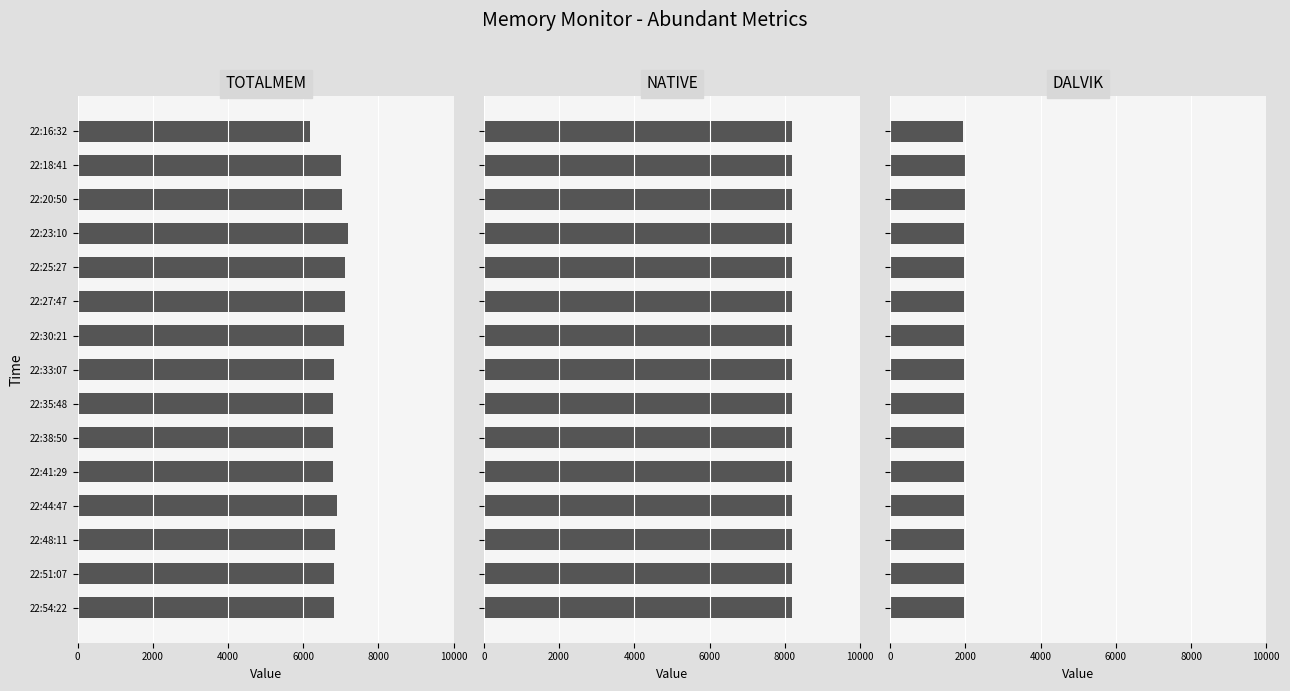

How many data points does each series have?

15